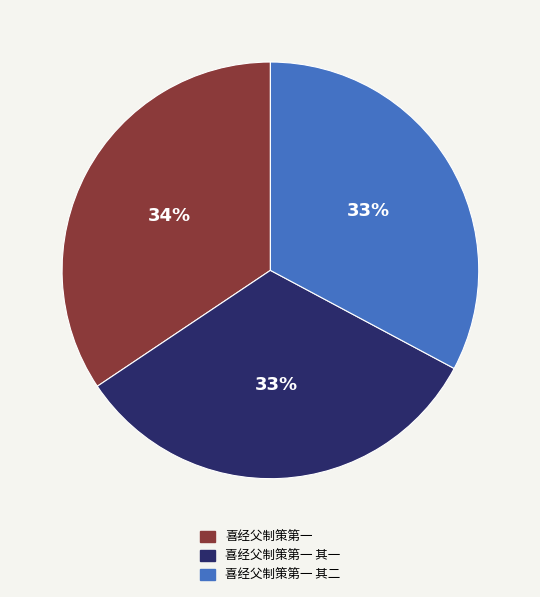

To the nearest percent, what percentage of the pie is 喜经父制策第一 其一?

33%